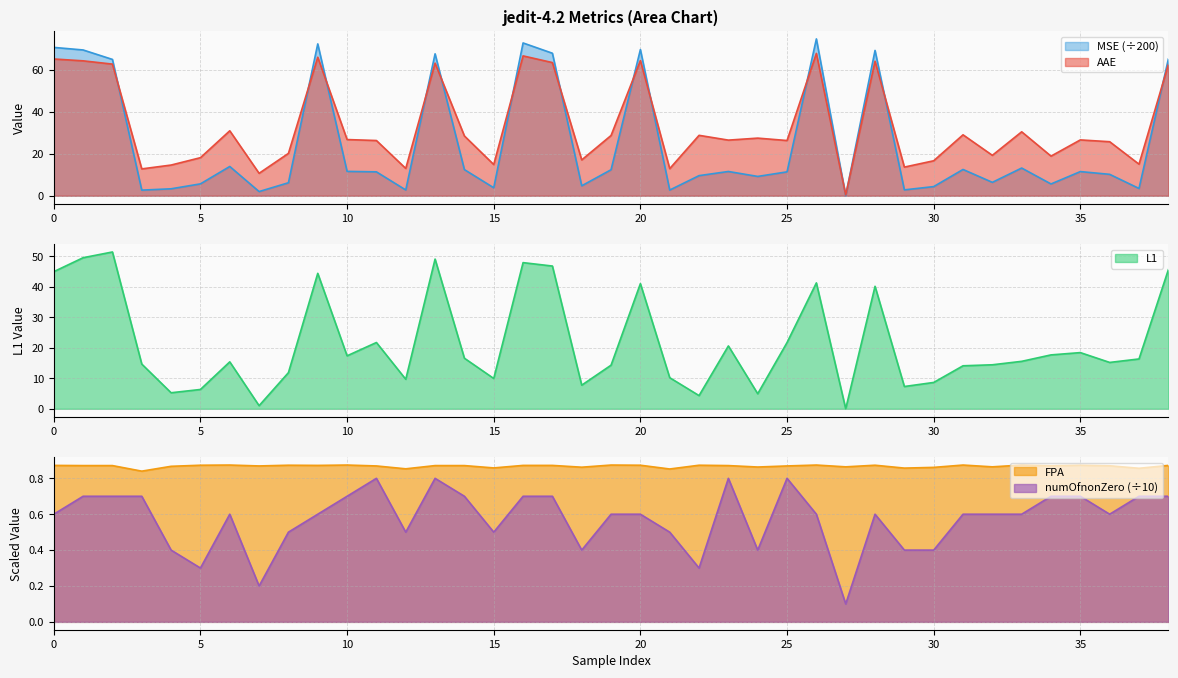

Is it true that numOfnonZero (÷10) equals 0.6 at 0?

True